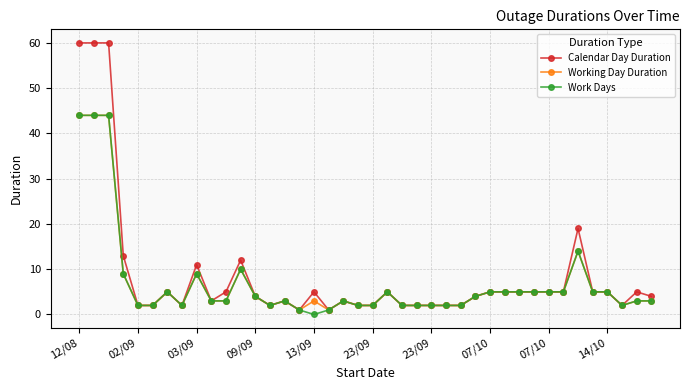

What is the highest value of the Calendar Day Duration series?

60